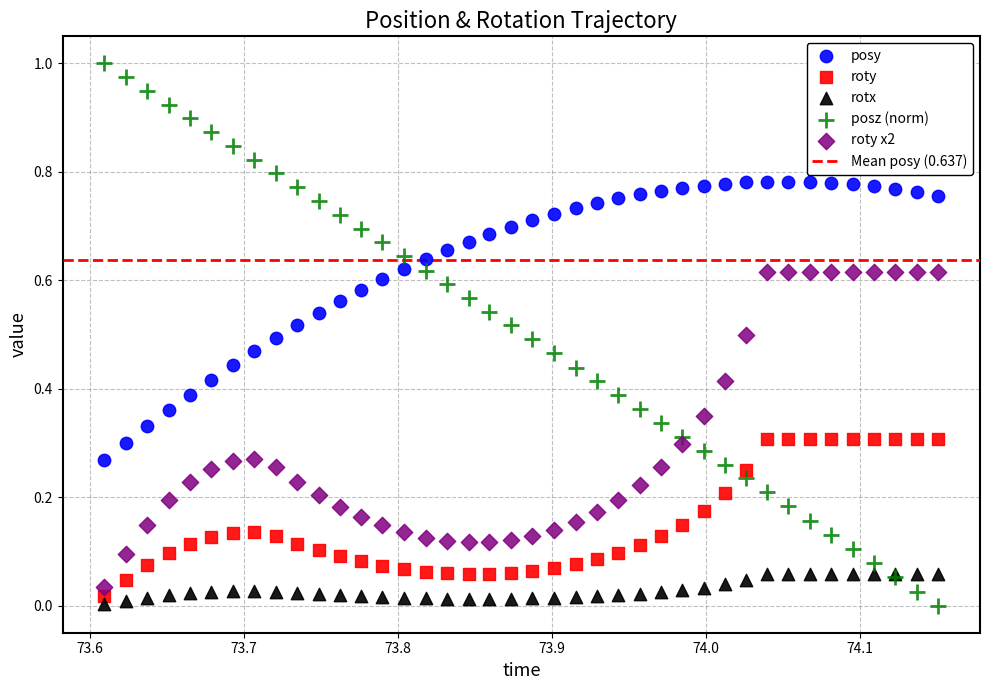

Which series reaches the maximum Y coordinate?

posz (norm)